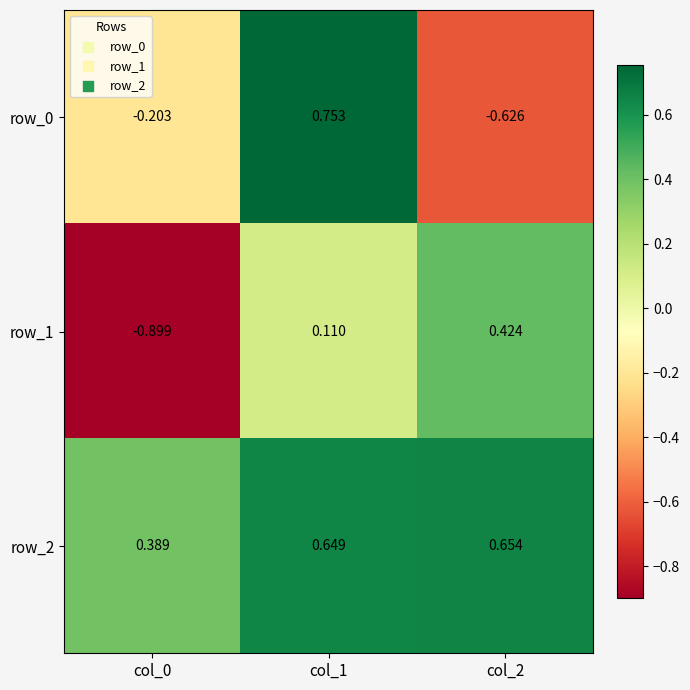

Is the value of row_2 at col_1 greater than the value of row_0 at col_2?

Yes